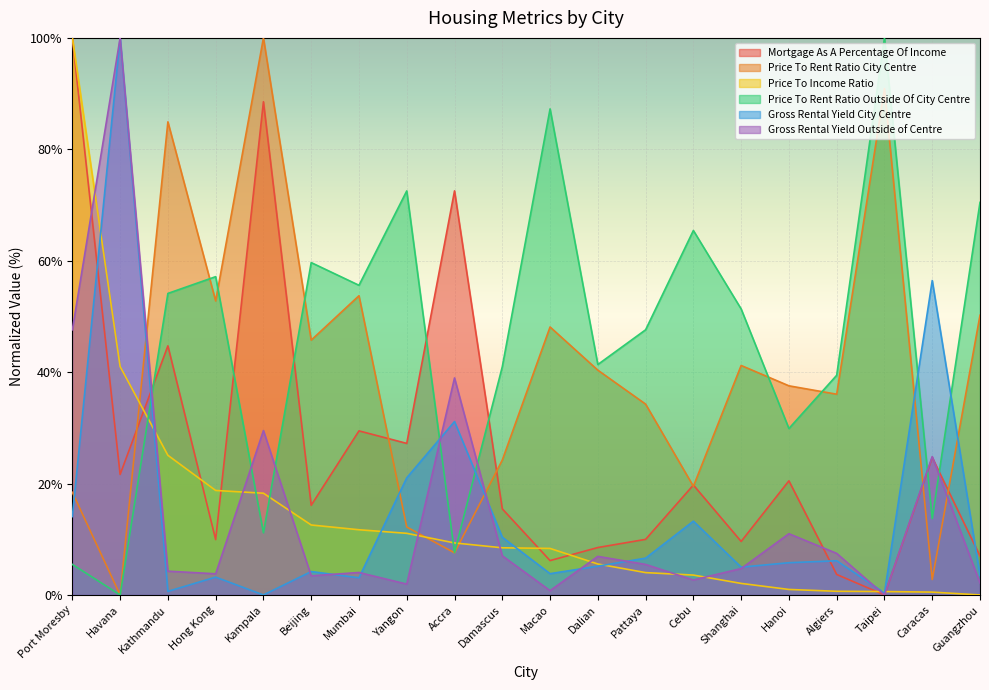

True or false: Price To Income Ratio has more than 0 points higher than both neighbors.

False